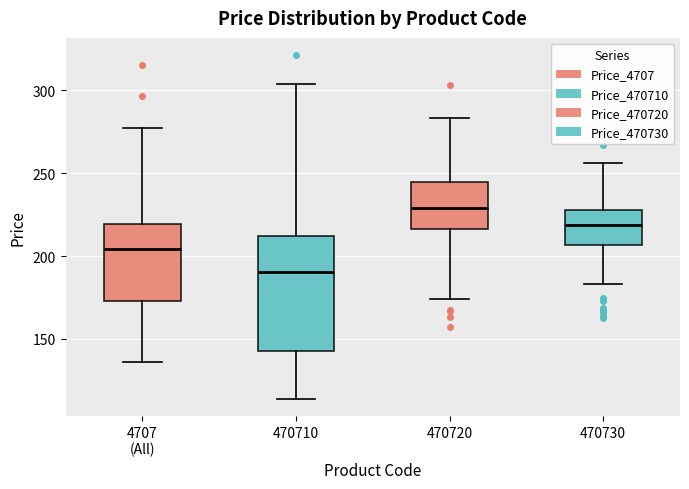

Where does the upper whisker of the box for 470710 end on the y-axis? The values are not printed on the chart, so give them approximately, as read against the axis.

305